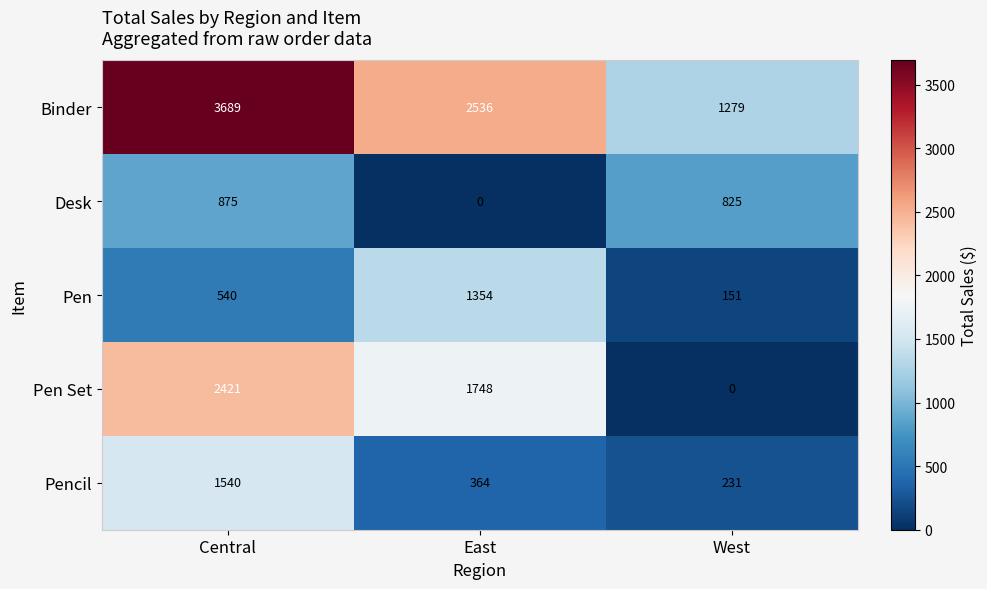

Where is Binder nearest to the value 2484?

East